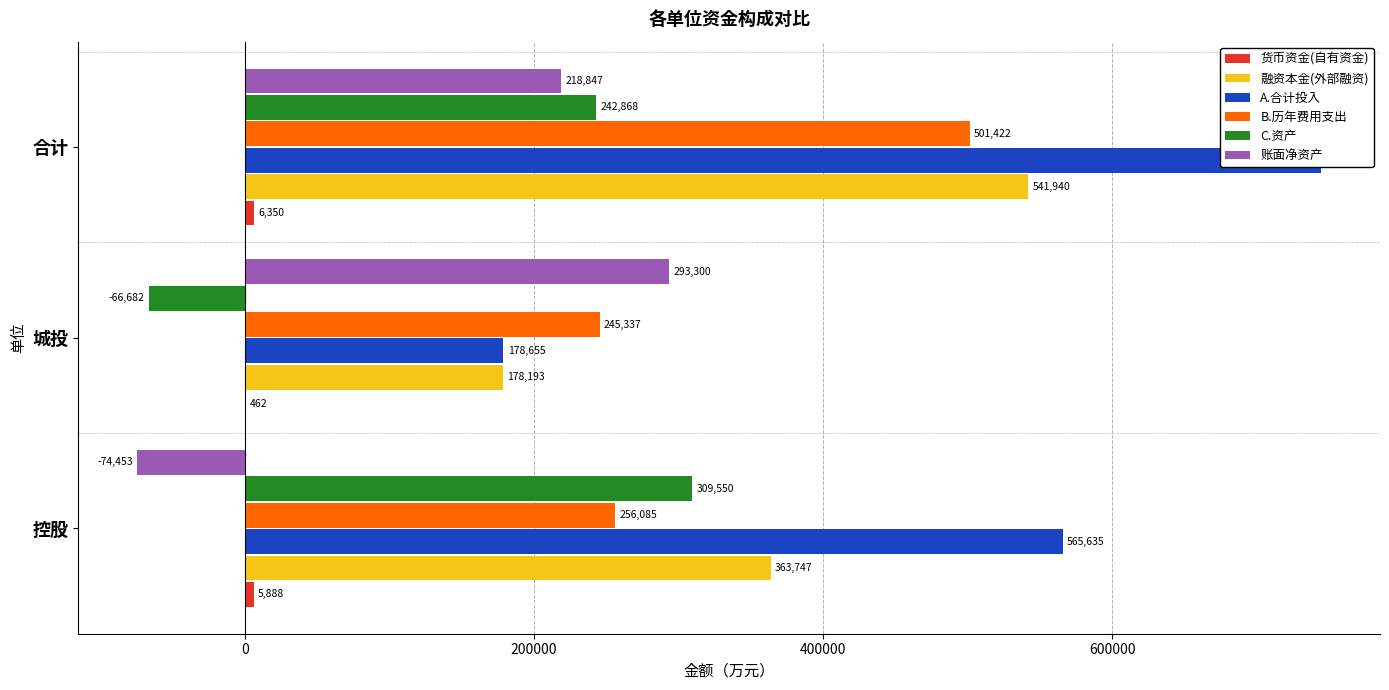

Reading left to right, list all the values displayed in this chart.

货币资金(自有资金): 5888	462	6350
融资本金(外部融资): 363747	178193	541940
A.合计投入: 565635	178655	744290
B.历年费用支出: 256085	245337	501422
C.资产: 309550	-66682	242868
账面净资产: -74453	293300	218847